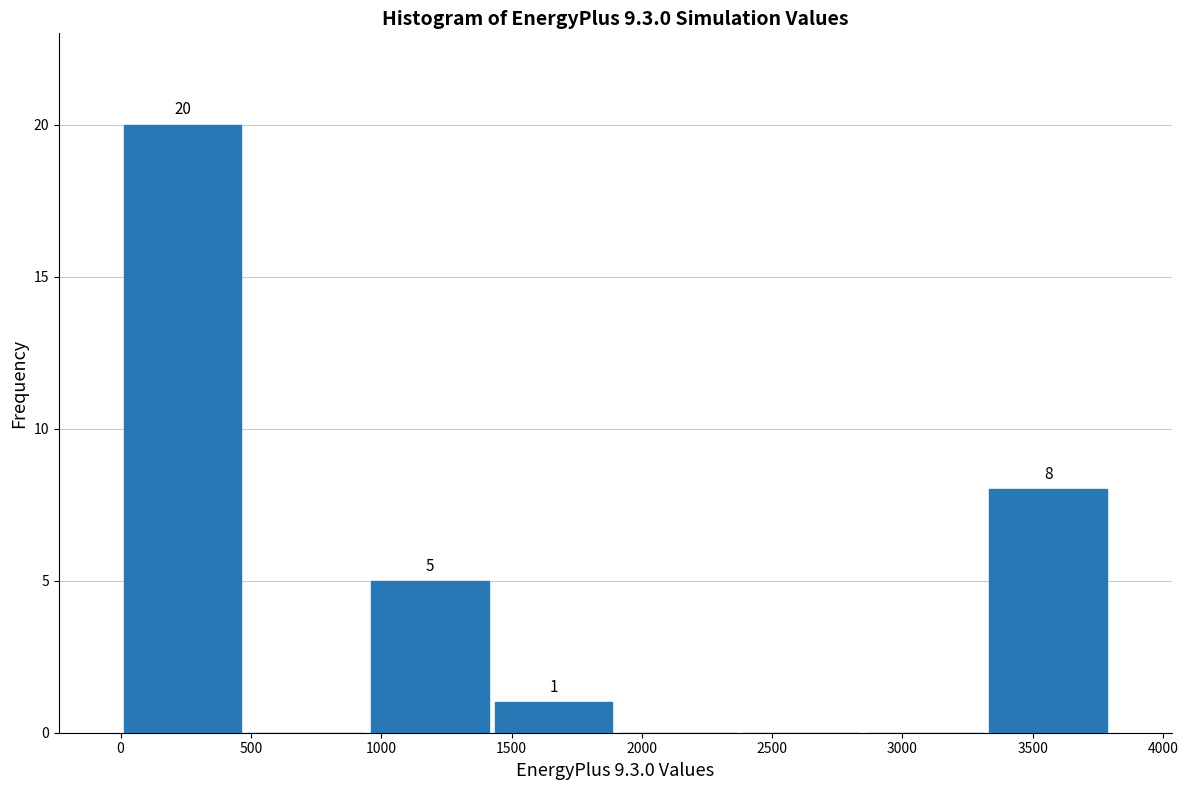

Over which range of the x-axis is the bar tallest?

0 to 450